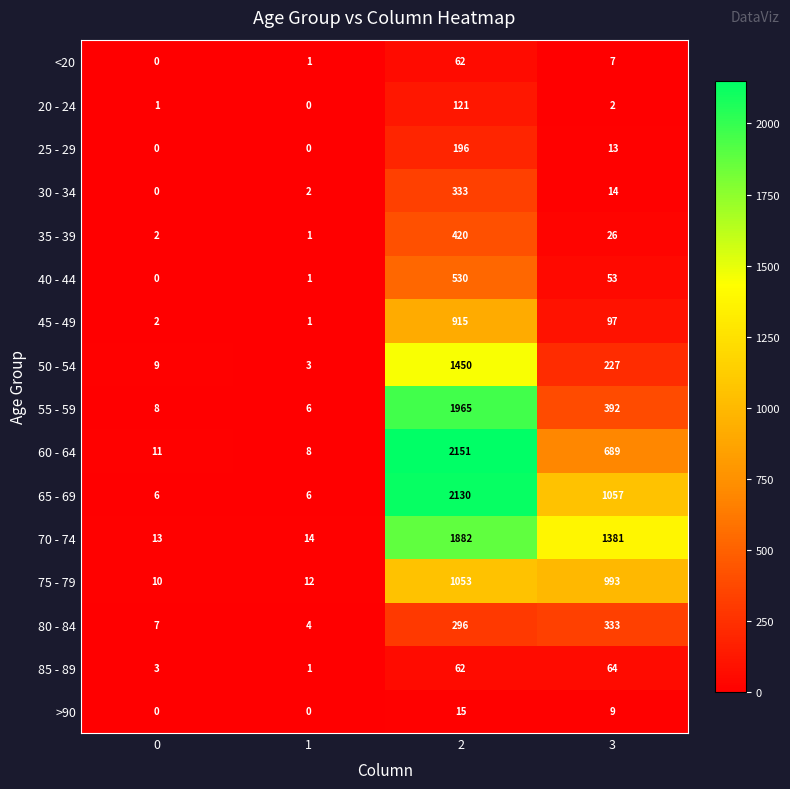

Where is 30 - 34 nearest to the value 166?

3